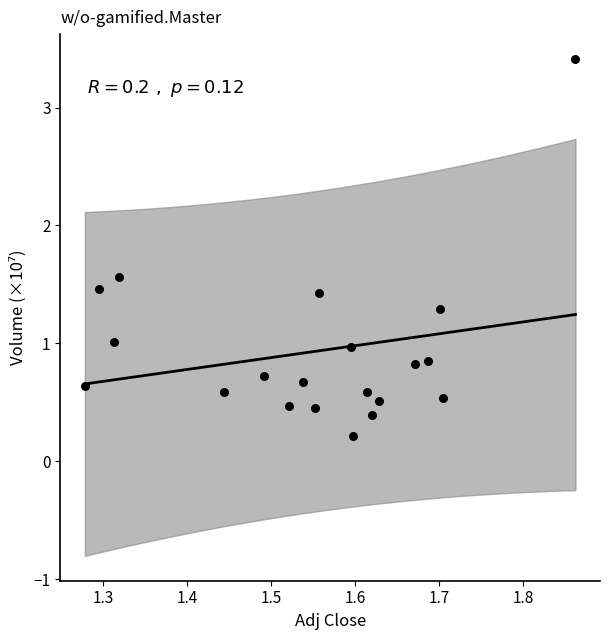

What is the range of Y values (max minus min)?

3.2